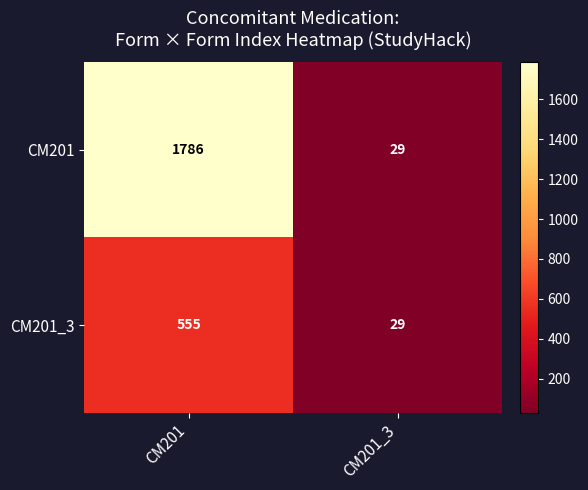

What is the sum of the CM201 values at CM201 and CM201_3?

1815